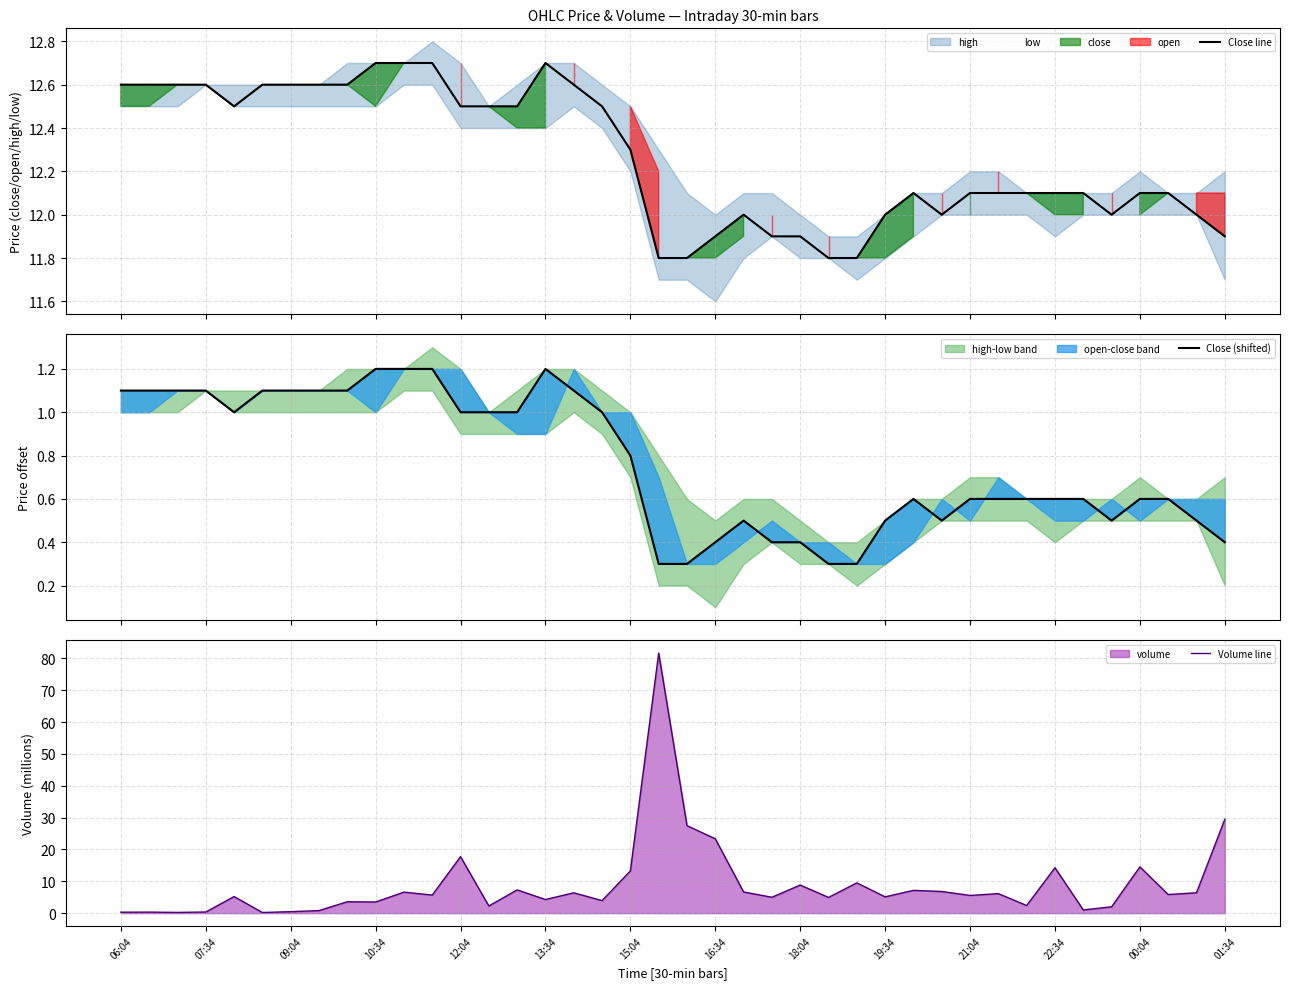

Does the chart display data point markers on the line(s)?

No